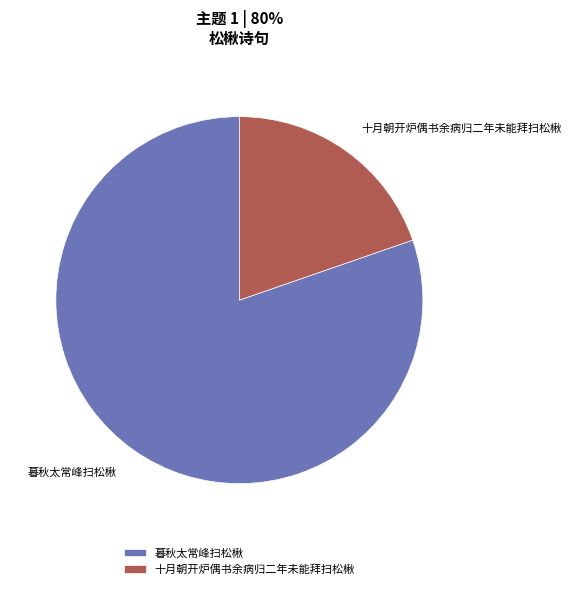

What is the smallest slice in the pie chart?

十月朝开炉偶书余病归二年未能拜扫松楸